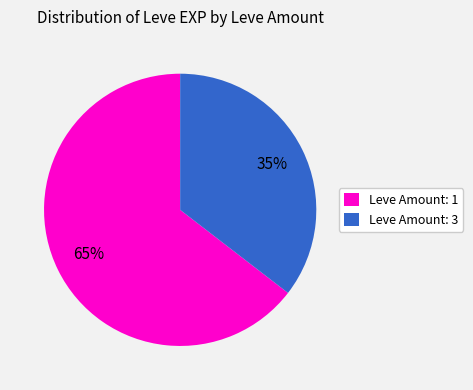

Rank the categories by value from lowest to highest.

Leve Amount: 3, Leve Amount: 1